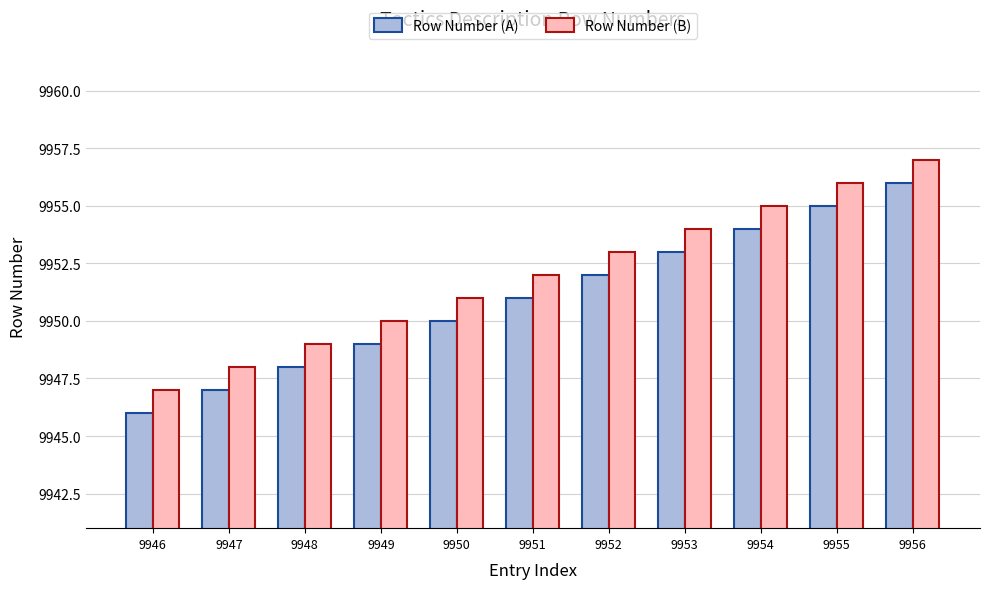

What is the value of the Row Number (B) bar at the 7th from the left?

9953